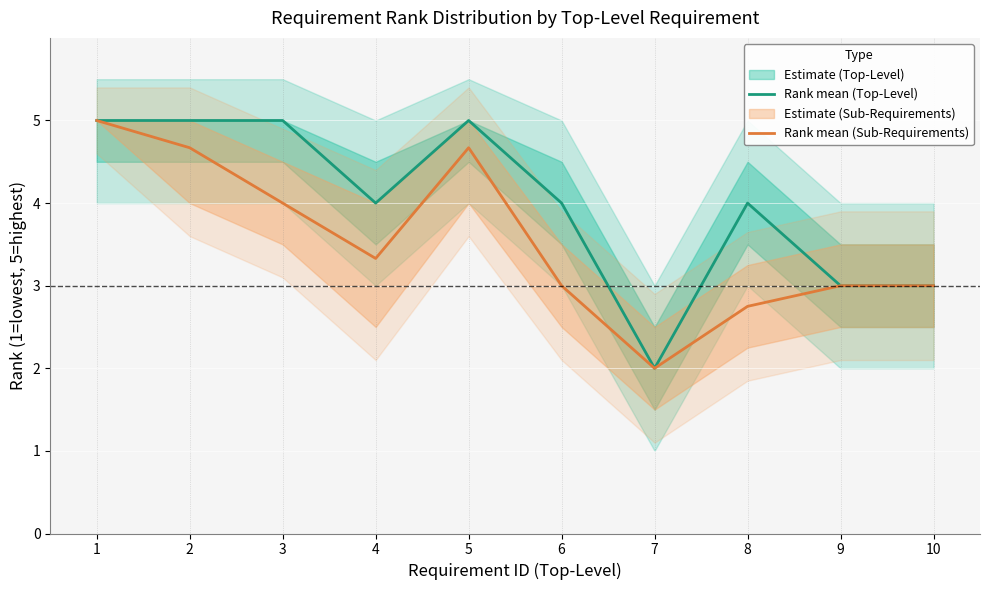

What is the maximum value shown in the chart?

5.0